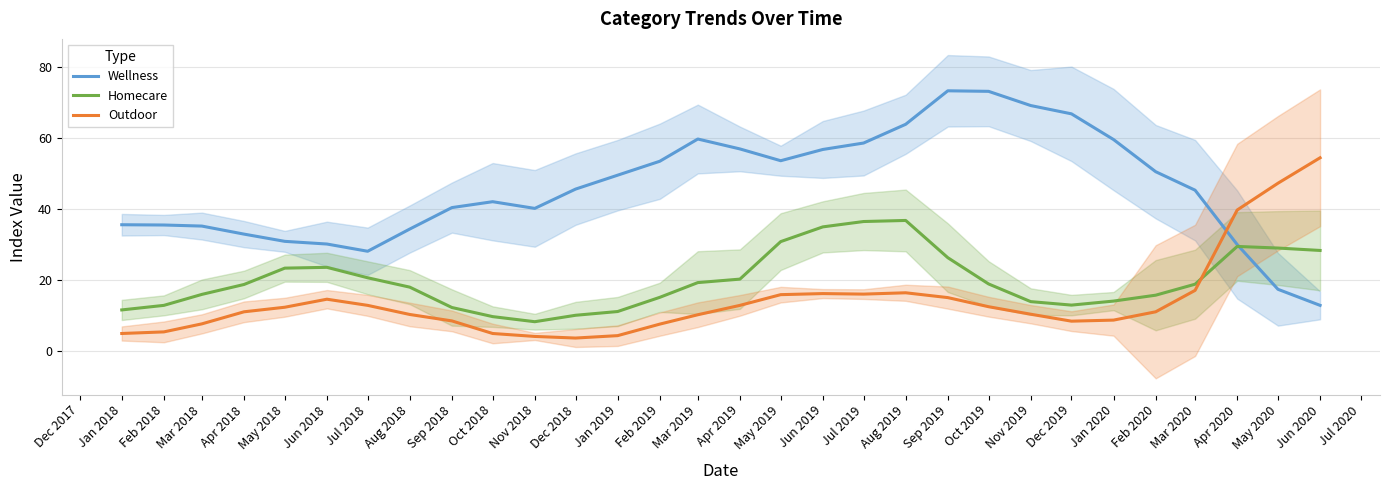

The Wellness series shows 59.3 at Jan 2018. True or false?

False